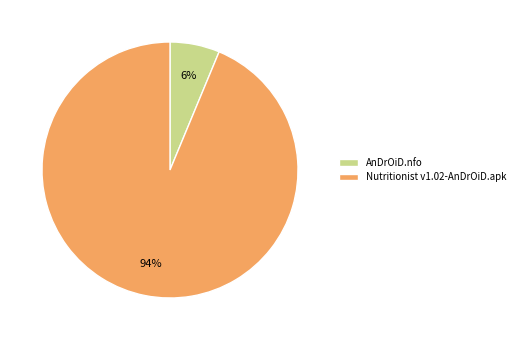

Count the number of slices in the pie.

2